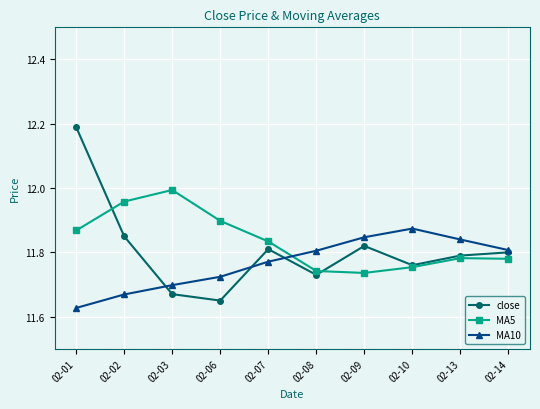

In MA5, how many points are higher than both neighbors (excluding endpoints)?

2